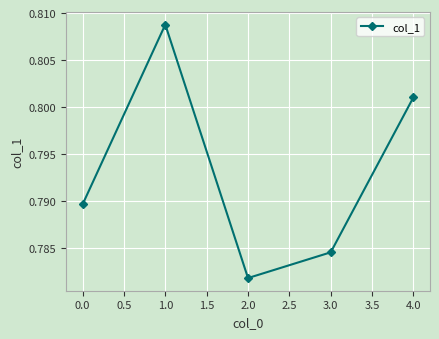

Which label corresponds to the smallest value in the chart?

2.0